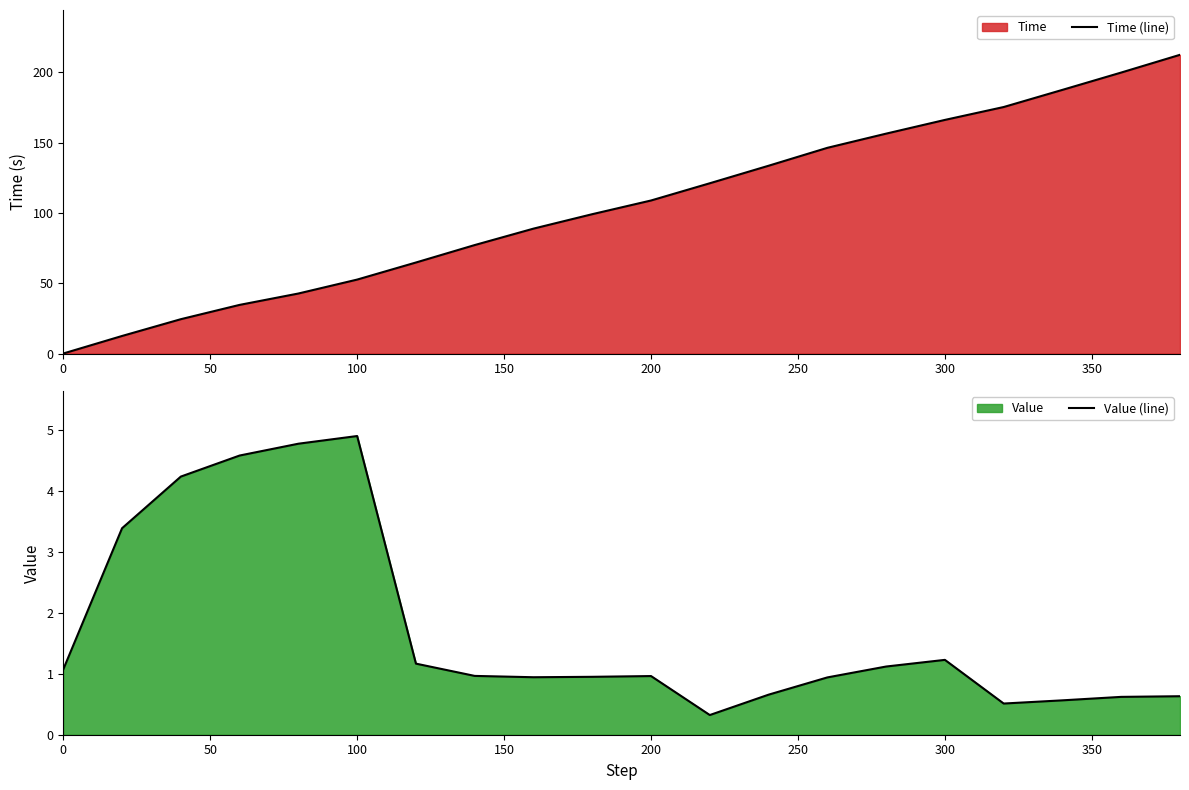

True or false: Time (line) and Value (line) cross at least once.

True